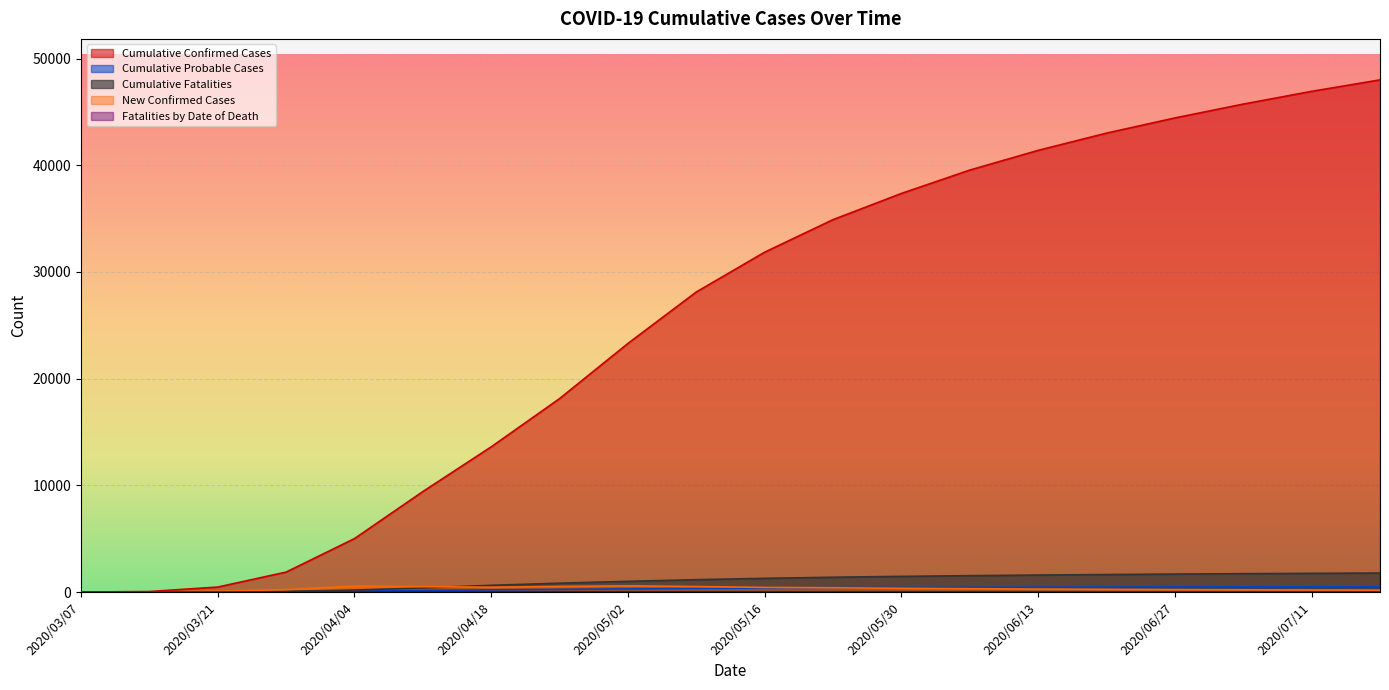

What is the label of the 5th point from the right?

2020/06/20